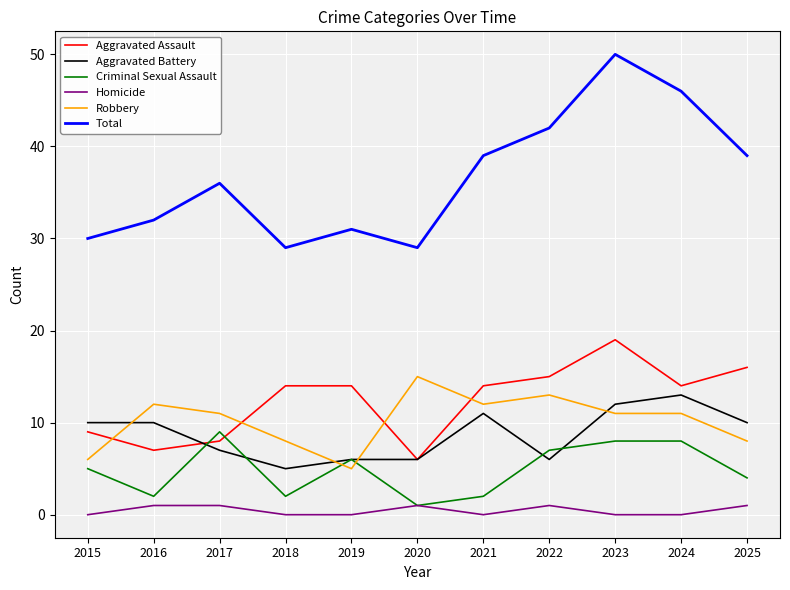

True or false: Total and Robbery cross at least once.

False